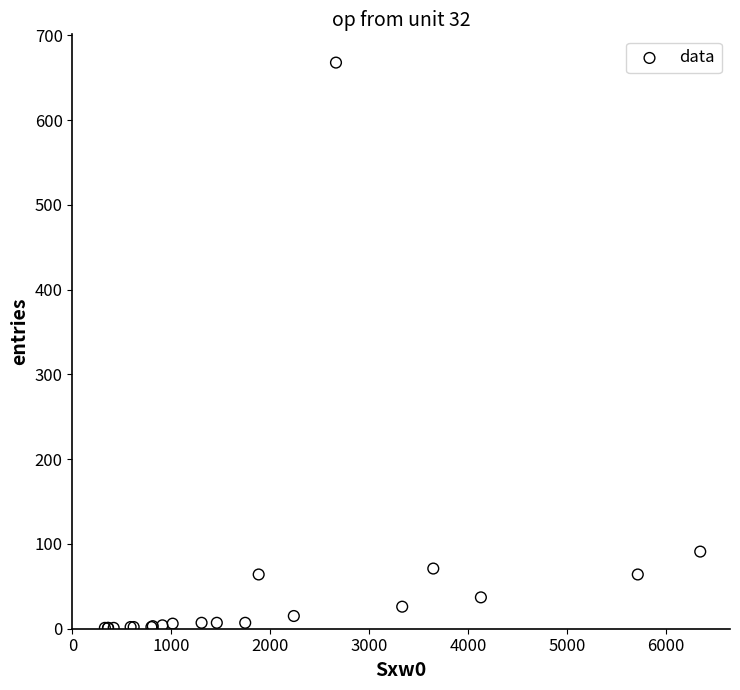

What Y value in the scatter plot is closest to 334?

91